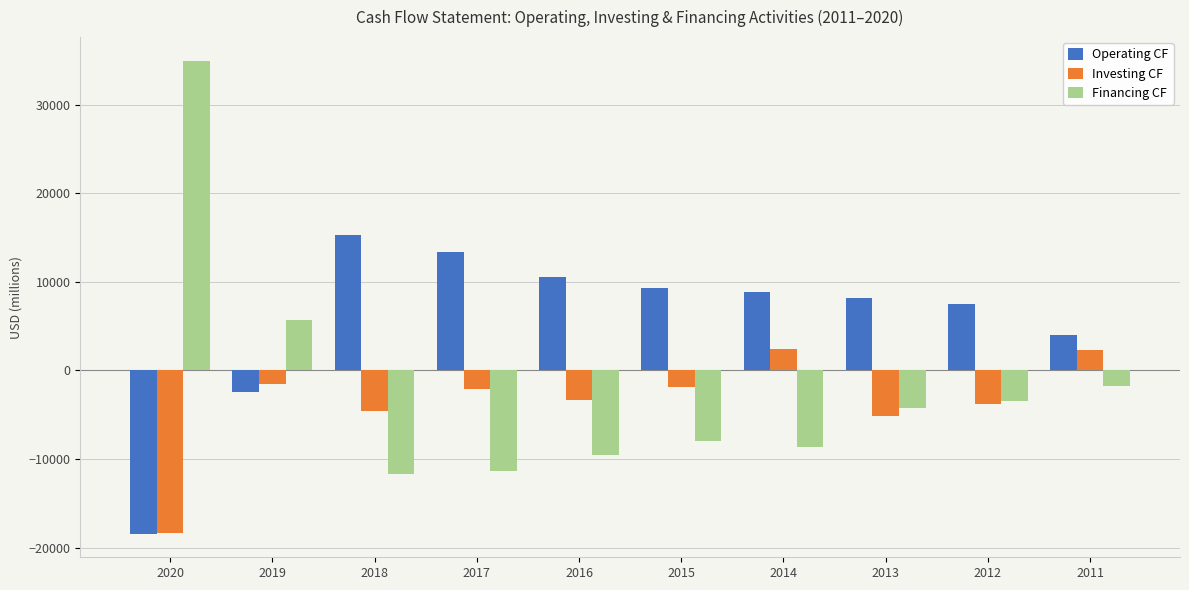

What is the lowest value of the Financing CF series?

-11722